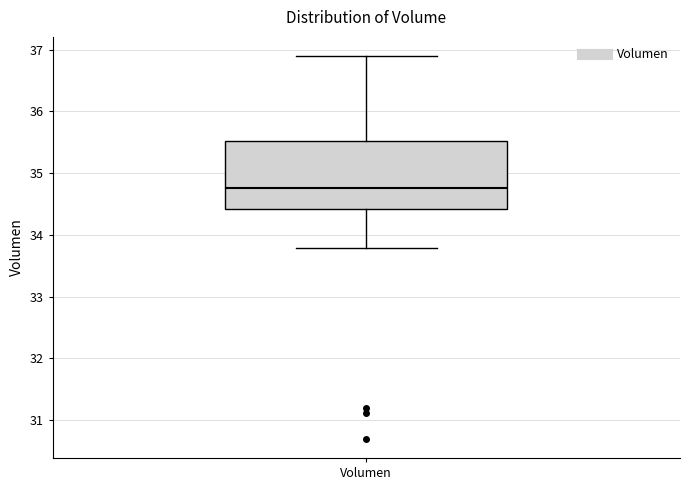

Where does the median line of the box for Volumen sit on the y-axis? The values are not printed on the chart, so give them approximately, as read against the axis.

34.8